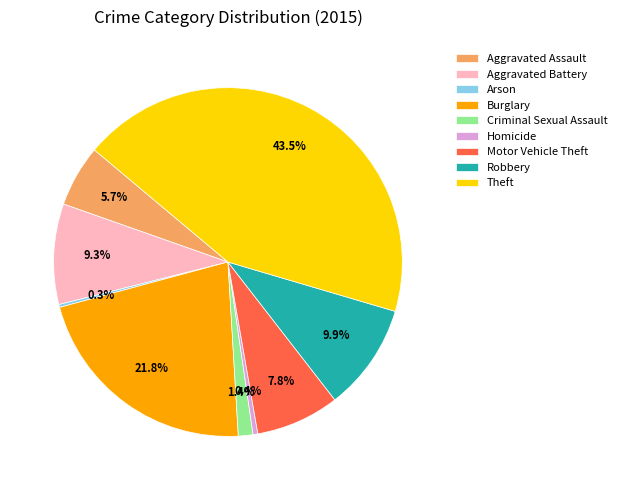

To the nearest percent, what is the difference between the largest and smallest slice percentages?

43%